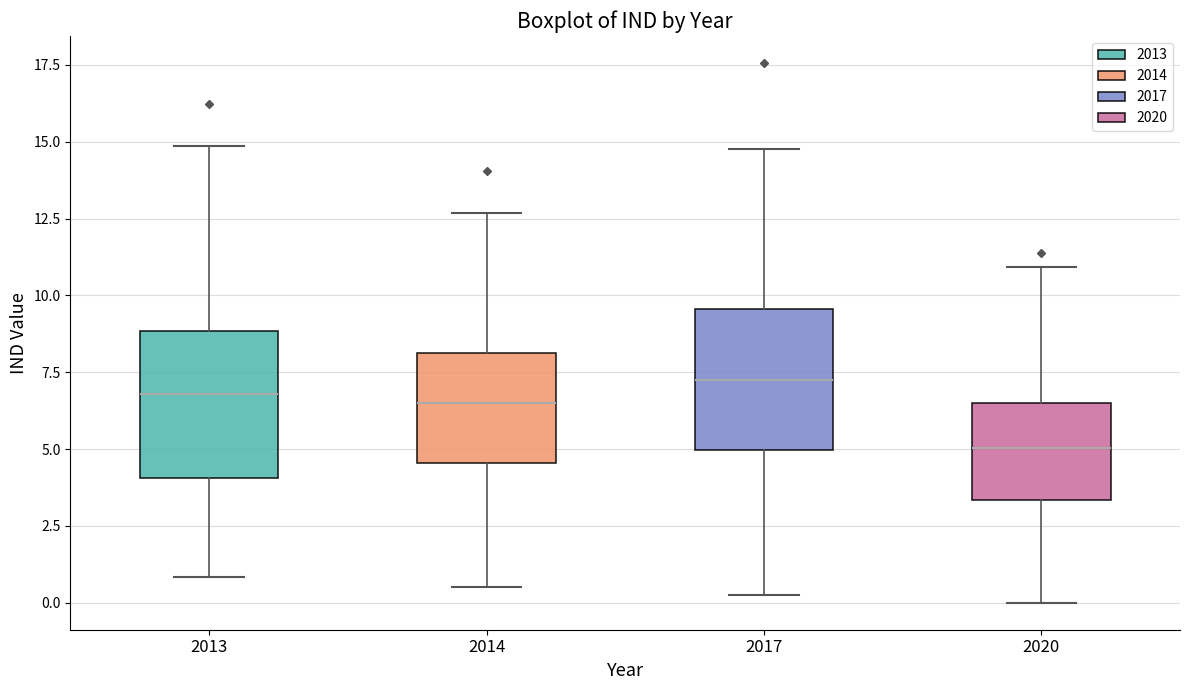

Reading left to right, transcribe this box plot: for each box, give where its median line is, the range the box spans, and where its two whiskers end, as read against the y-axis. The values are not printed on the chart, so give them approximately, as read against the axis.

2013: median 7.0, box 4.0 to 9.0, whiskers 1.0 to 15.0
2014: median 6.5, box 4.5 to 8.0, whiskers 0.5 to 12.5
2017: median 7.5, box 5.0 to 9.5, whiskers 0.5 to 15.0
2020: median 5.0, box 3.5 to 6.5, whiskers 0.0 to 11.0